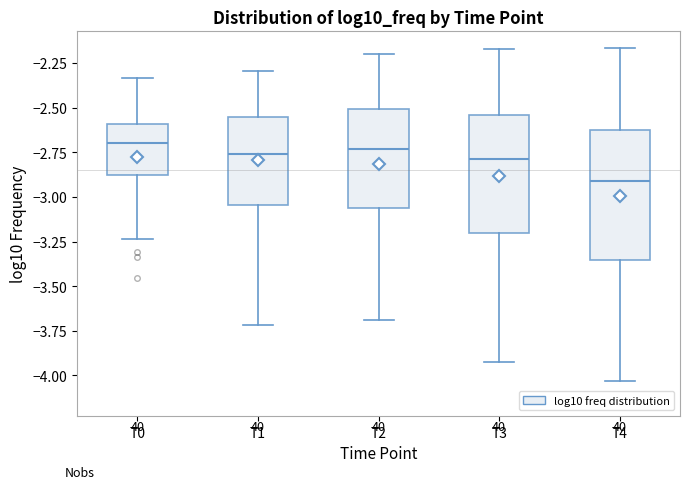

Reading left to right, read every box against the y-axis: the position of its median line, the range the box covers, and the ends of its whiskers. The values are not printed on the chart, so give them approximately, as read against the axis.

T0: median -2.70, box -2.90 to -2.60, whiskers -3.25 to -2.35
T1: median -2.75, box -3.05 to -2.55, whiskers -3.70 to -2.30
T2: median -2.75, box -3.05 to -2.50, whiskers -3.70 to -2.20
T3: median -2.80, box -3.20 to -2.55, whiskers -3.90 to -2.15
T4: median -2.90, box -3.35 to -2.65, whiskers -4.05 to -2.15